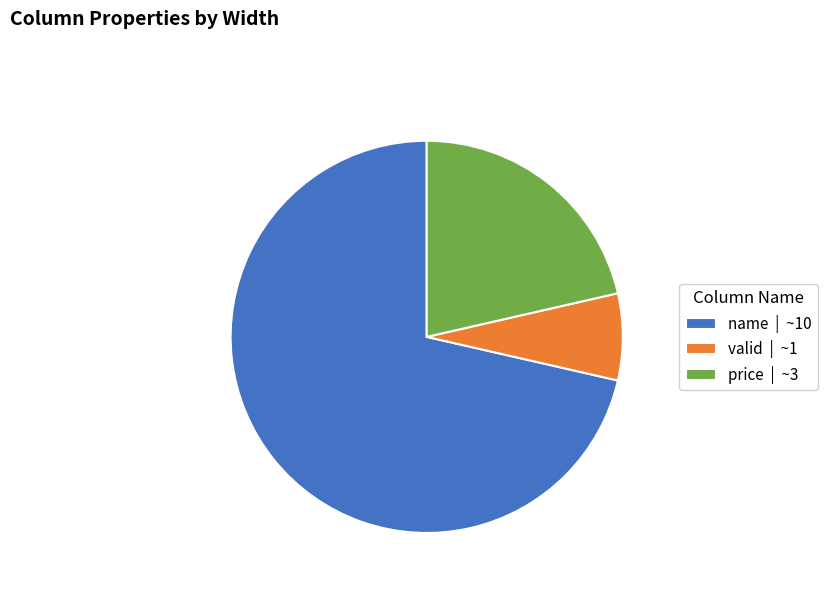

Count the number of slices in the pie.

3